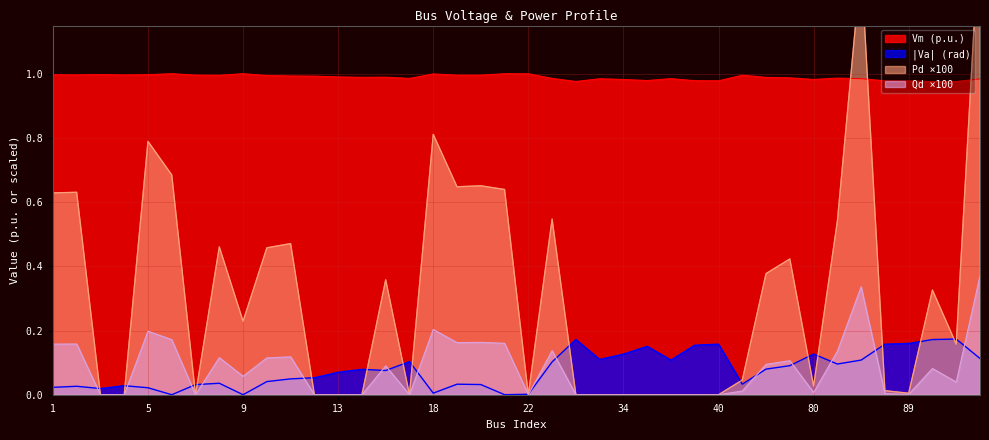

True or false: Va_neg and Vm intersect in this chart.

False